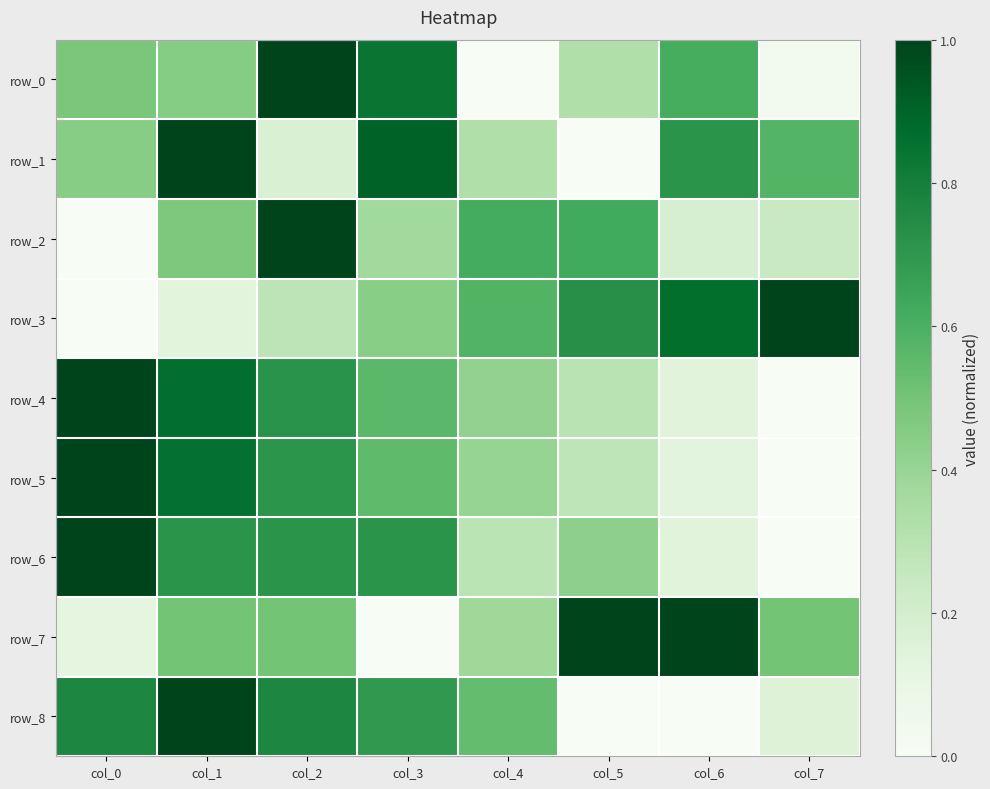

What is the sum of all row_7 values?

4.0